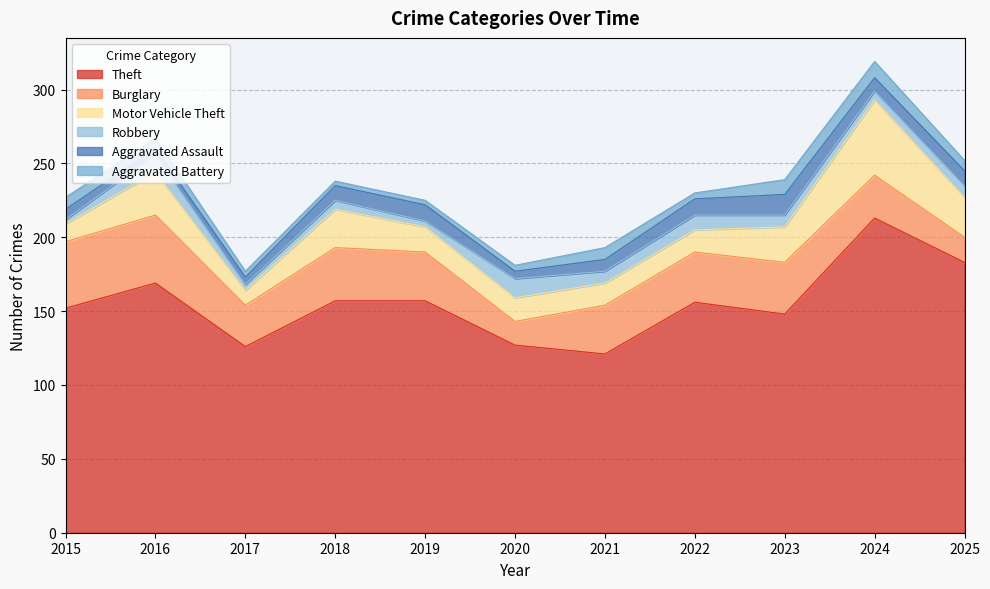

In Burglary, how many points are lower than both neighbors (excluding endpoints)?

2